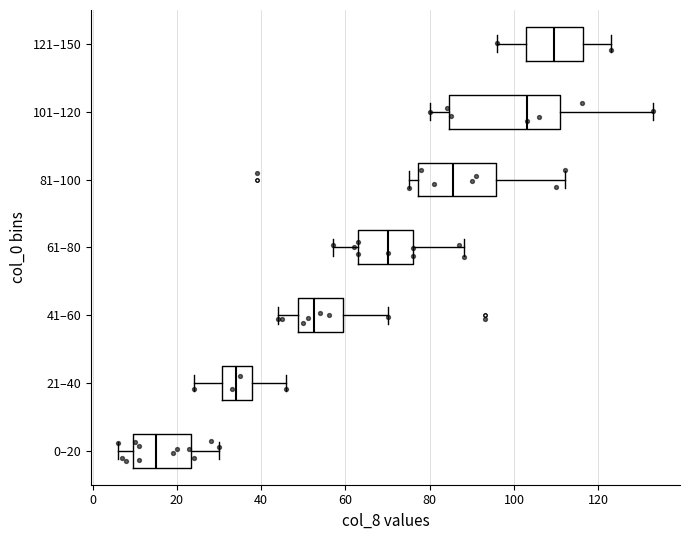

Which box's median line is the furthest to the left?

0–20